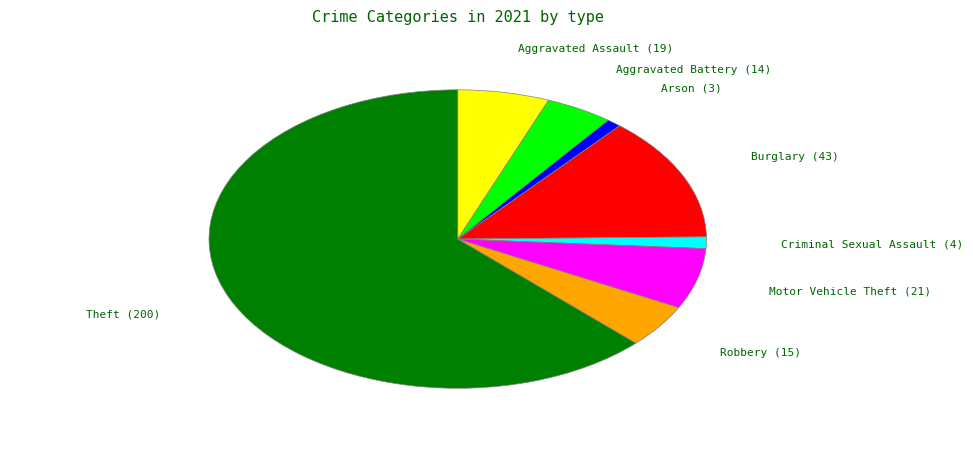

Is there a majority slice in this chart?

Yes